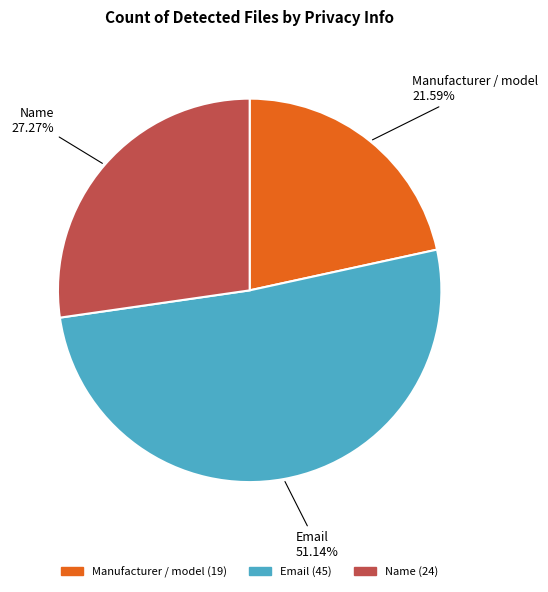

Is it true that Email is 51% of the pie?

True